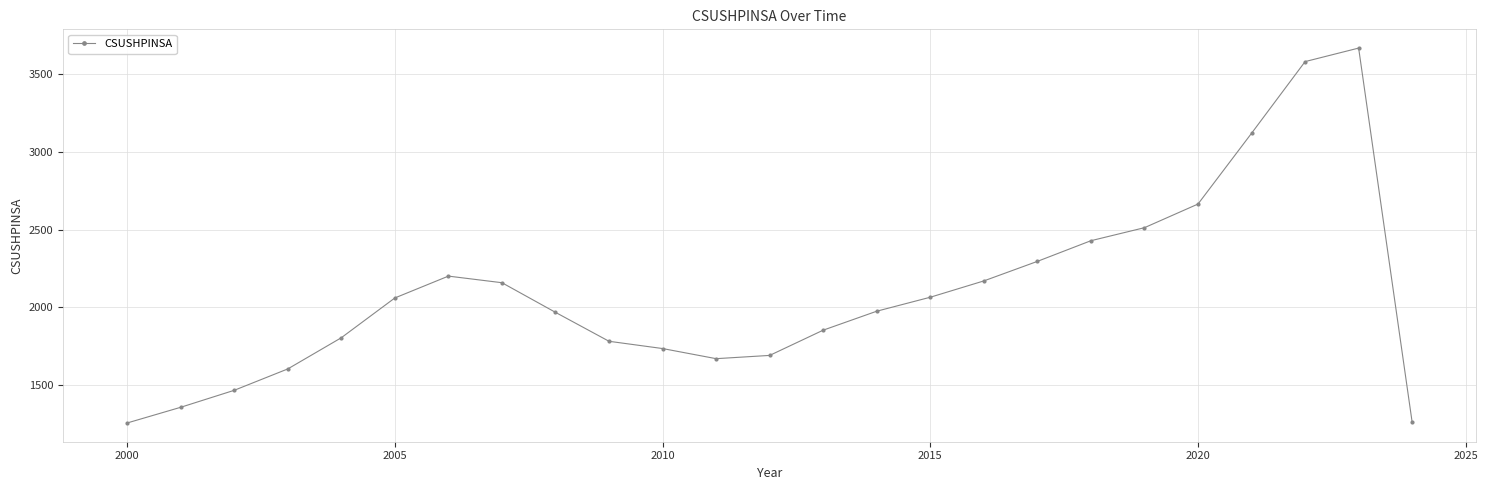

True or false: there are more than 0 points higher than both neighbors.

True